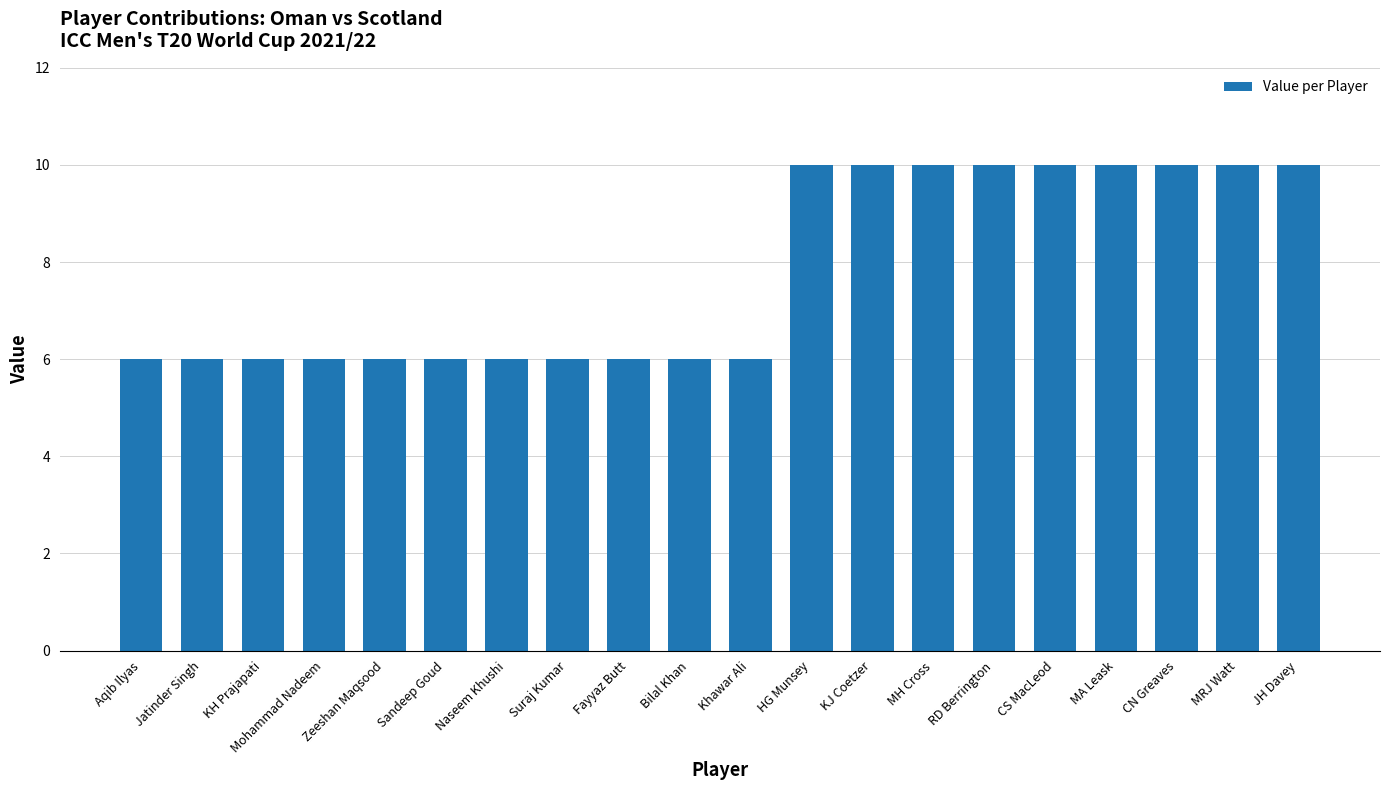

What is the approximate value at Mohammad Nadeem?

6